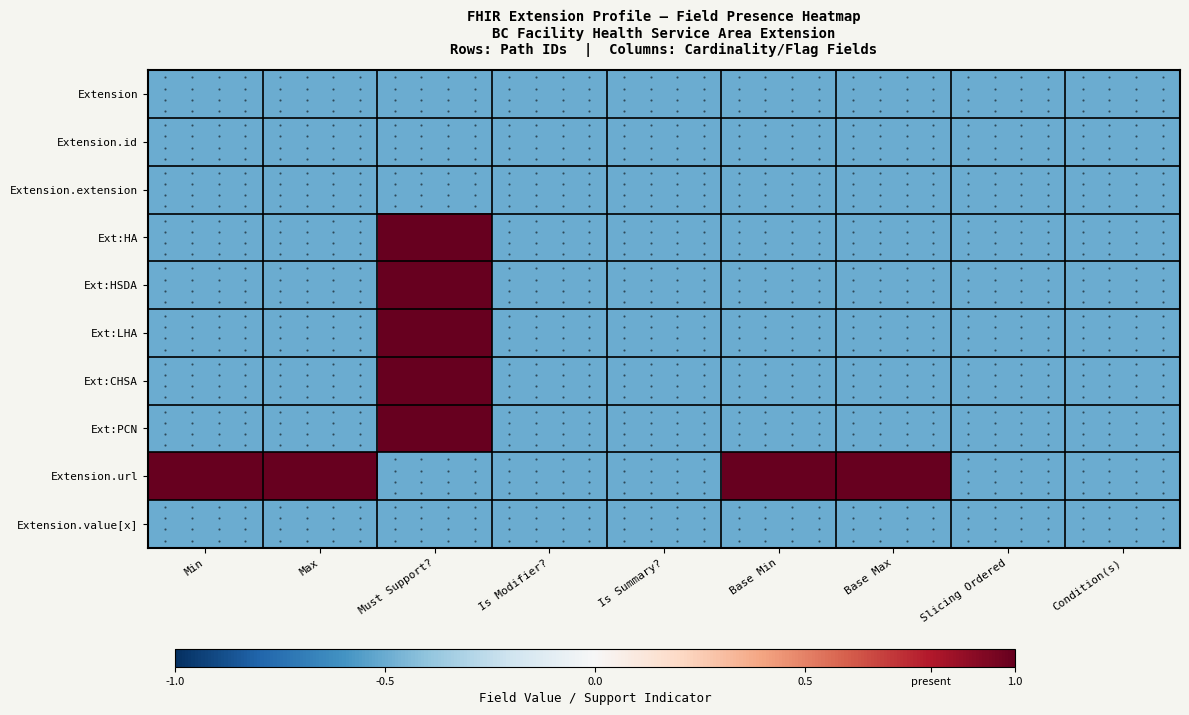

How many data points does each series have?

9